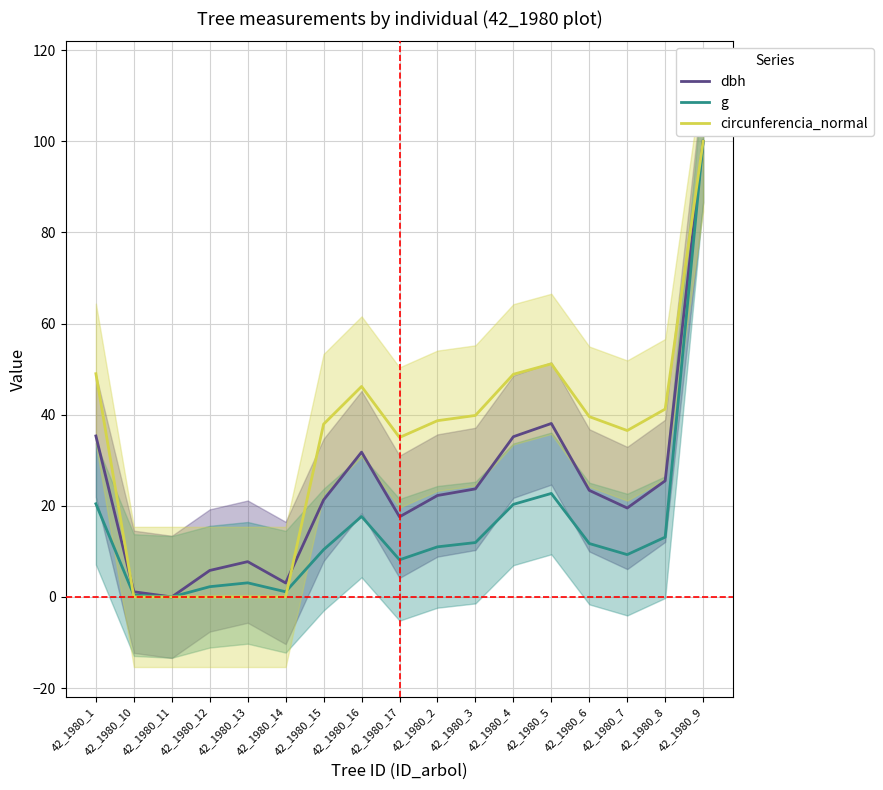

True or false: g and dbh cross at least once.

False